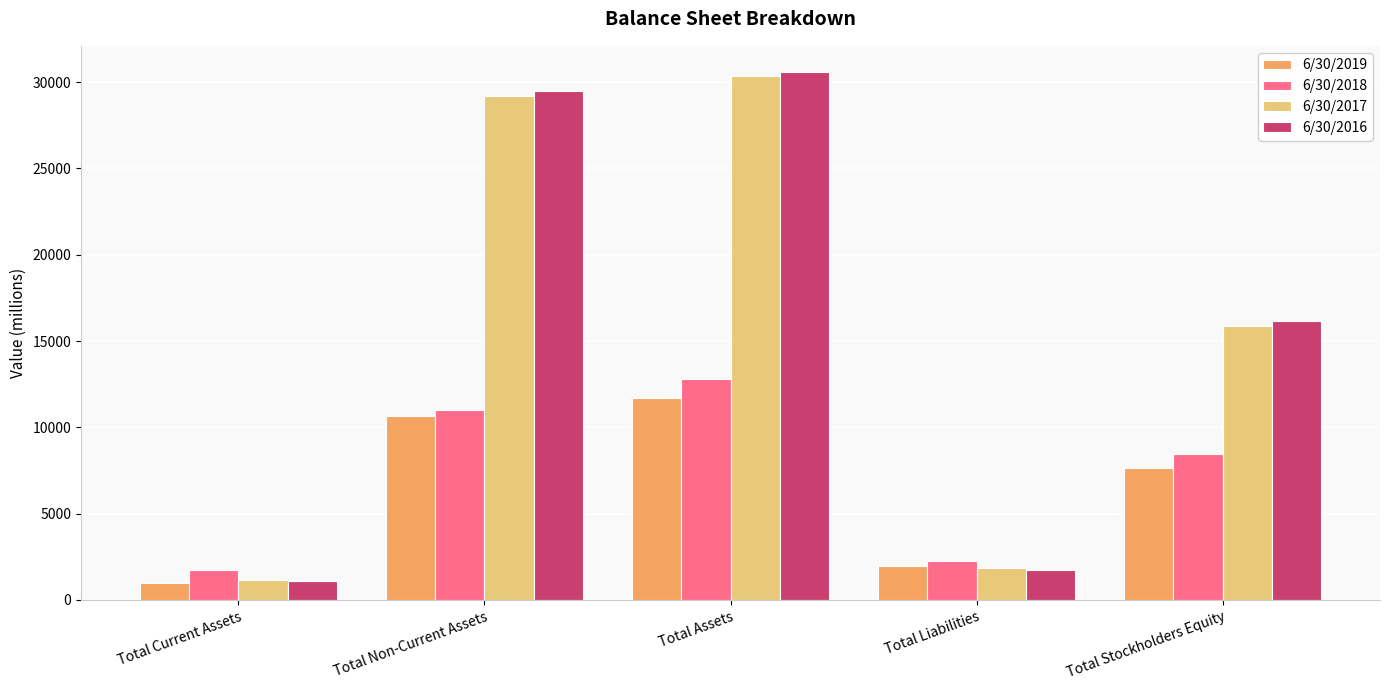

Reading left to right, transcribe all the data shown in this chart.

6/30/2019: Total Current Assets=996.4	Total Non-Current Assets=10674.0	Total Assets=11670.0	Total Liabilities=1992.0	Total Stockholders Equity=7663.0
6/30/2018: Total Current Assets=1764.0	Total Non-Current Assets=11026.0	Total Assets=12790.0	Total Liabilities=2236.0	Total Stockholders Equity=8451.0
6/30/2017: Total Current Assets=1140.0	Total Non-Current Assets=29188.0	Total Assets=30328.0	Total Liabilities=1863.0	Total Stockholders Equity=15884.0
6/30/2016: Total Current Assets=1070.0	Total Non-Current Assets=29500.0	Total Assets=30570.0	Total Liabilities=1723.0	Total Stockholders Equity=16137.0